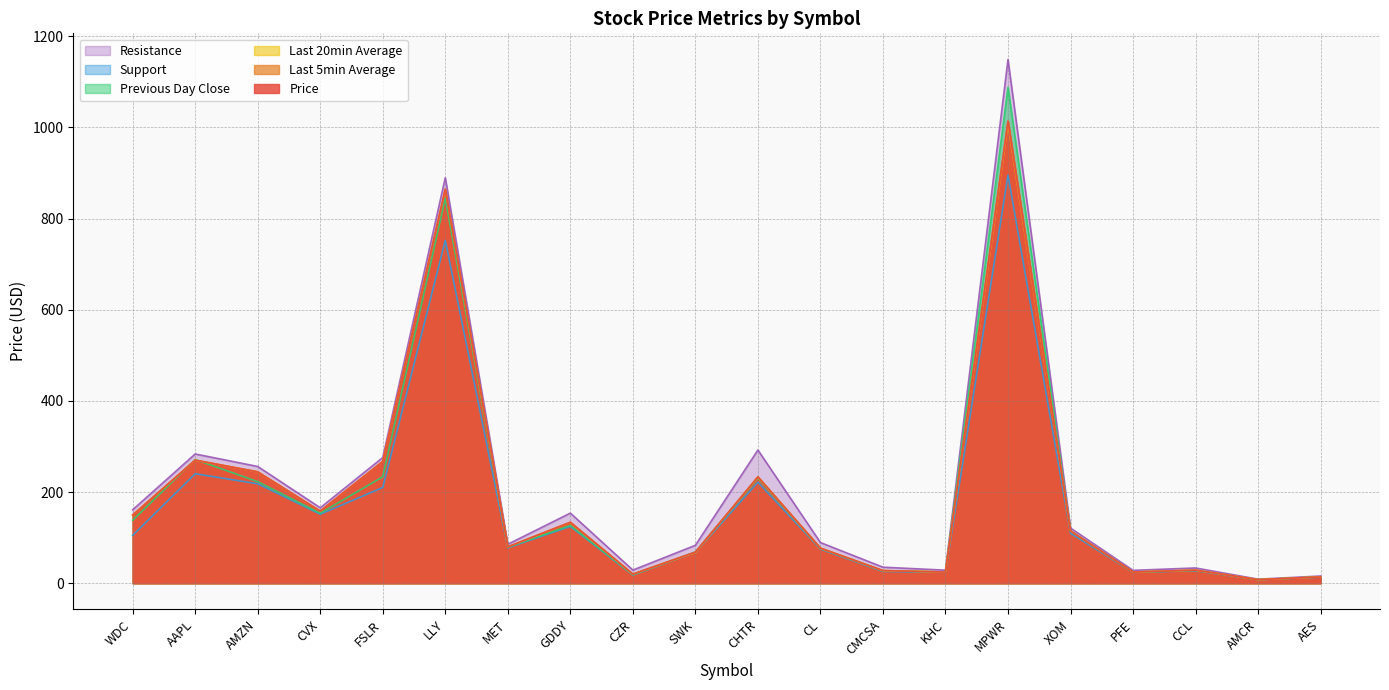

What are all the series names shown in the legend?

Resistance, Support, Previous Day Close, Last 20min Average, Last 5min Average, Price